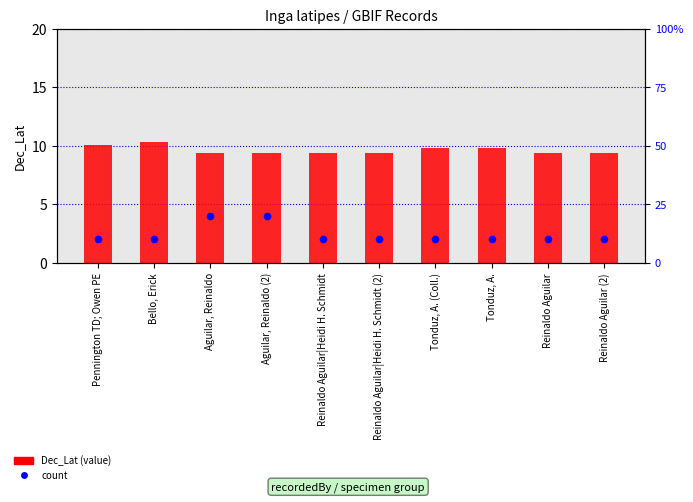

At how many categories does at least one series exceed 18?

2